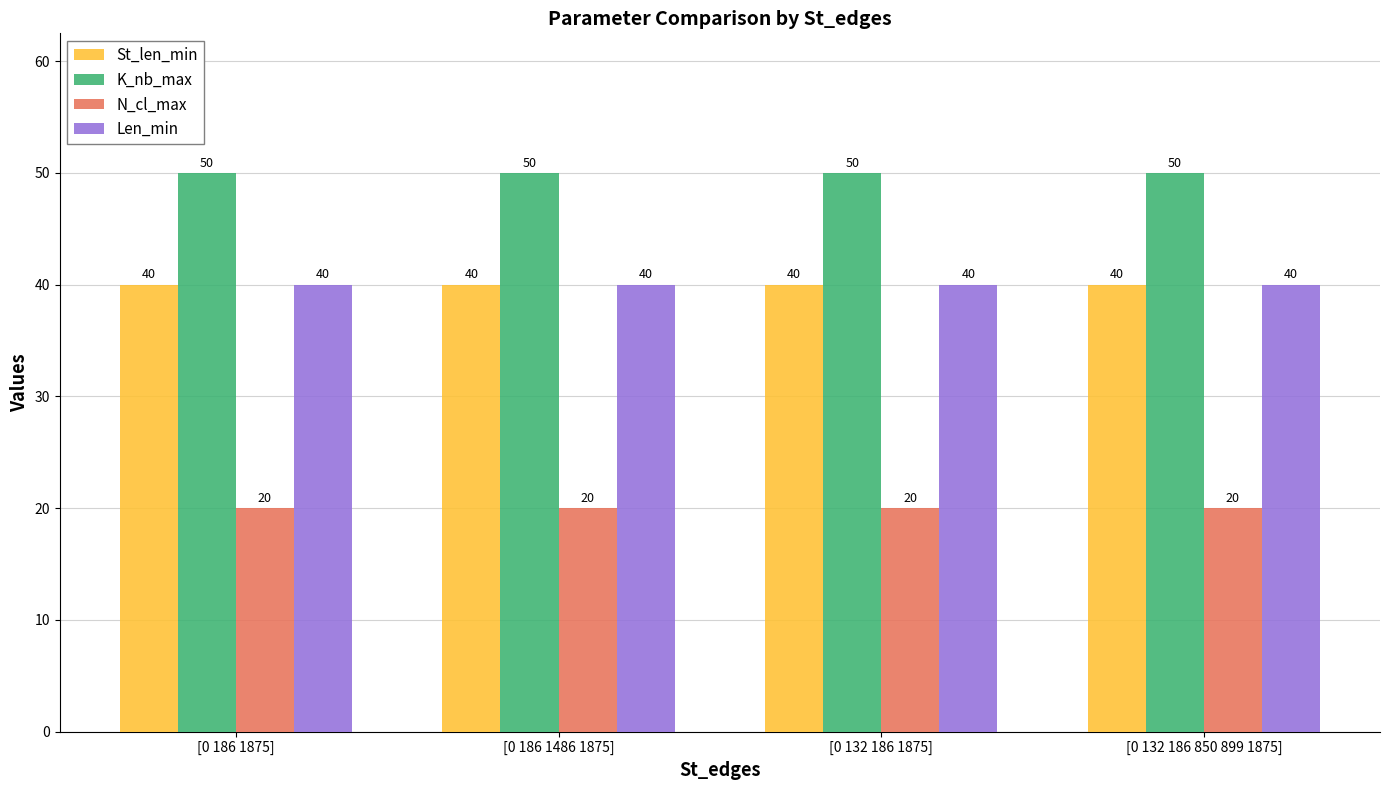

What is the maximum value shown in the chart?

50